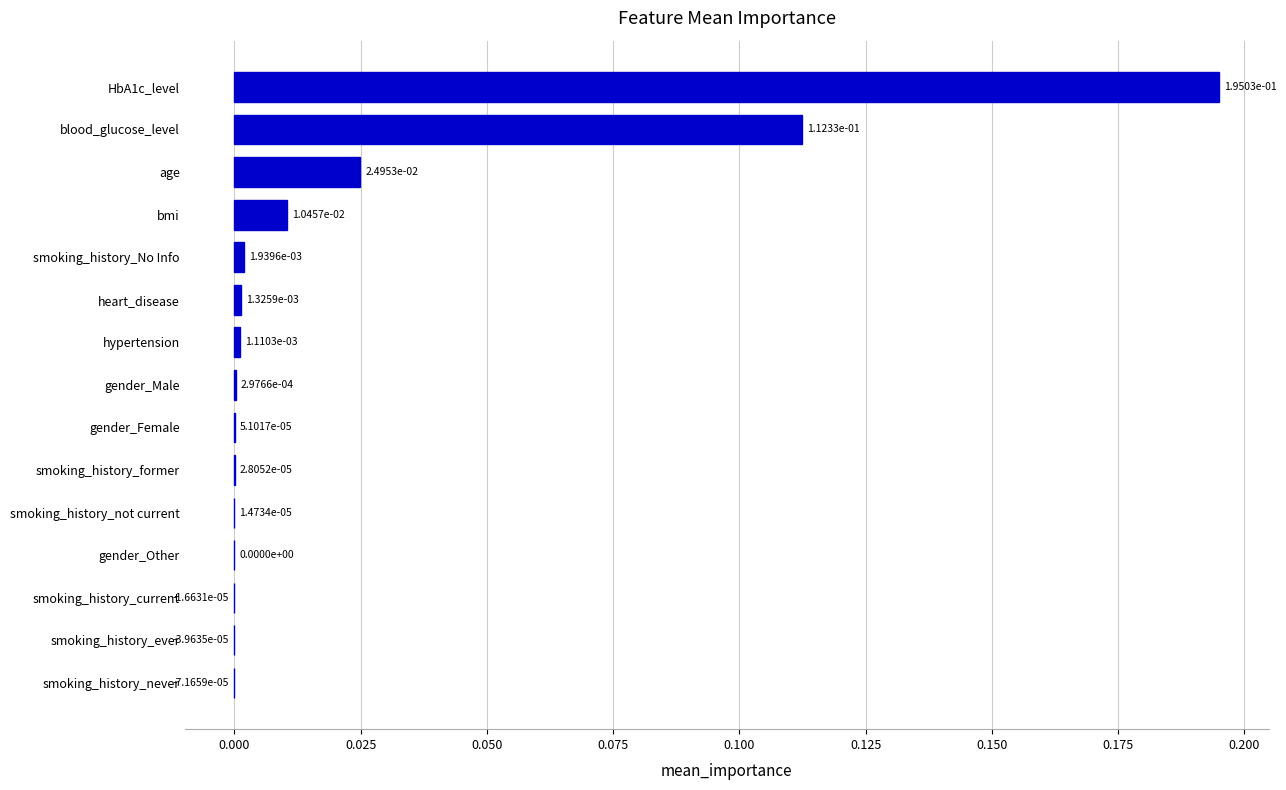

True or false: the data shows 0.2 at blood_glucose_level.

False